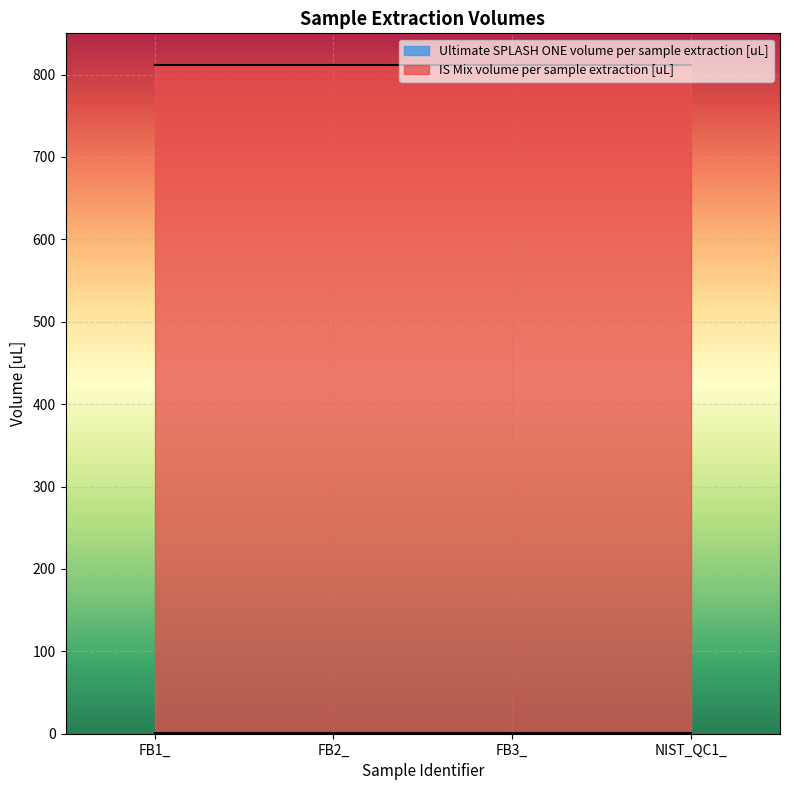

True or false: IS Mix volume per sample extraction [uL] and Ultimate SPLASH ONE volume per sample extraction [uL] intersect in this chart.

False